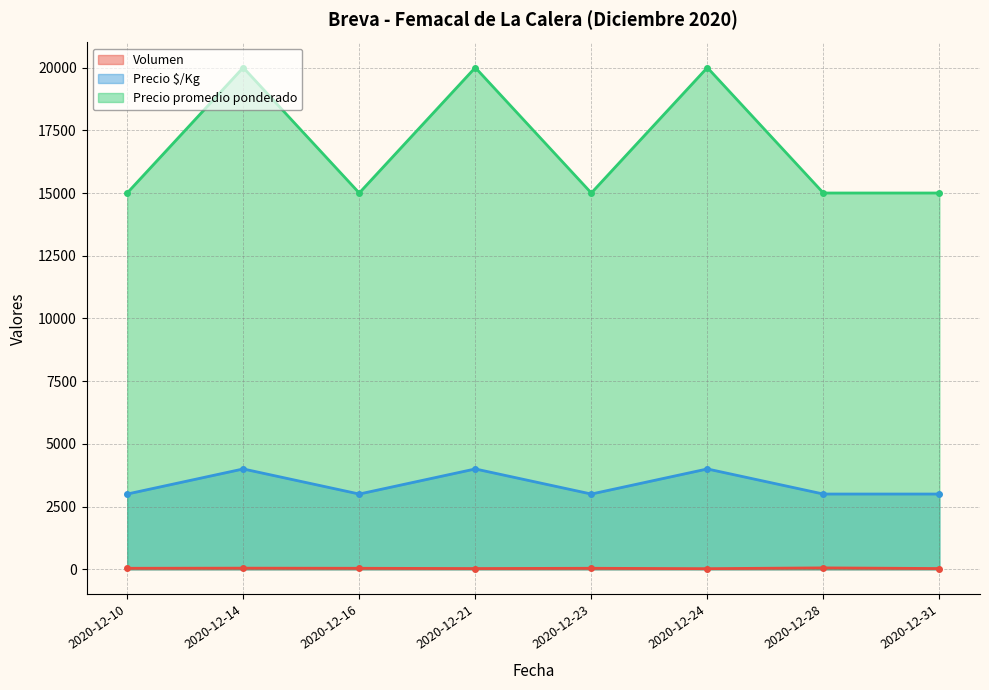

Reading left to right, list all the values displayed in this chart.

Volumen: 2020-12-10=40	2020-12-14=45	2020-12-16=40	2020-12-21=30	2020-12-23=40	2020-12-24=25	2020-12-28=56	2020-12-31=30
Precio mínimo: 2020-12-10=3000	2020-12-14=4000	2020-12-16=3000	2020-12-21=4000	2020-12-23=3000	2020-12-24=4000	2020-12-28=3000	2020-12-31=3000
Precio máximo: 2020-12-10=15000	2020-12-14=20000	2020-12-16=15000	2020-12-21=20000	2020-12-23=15000	2020-12-24=20000	2020-12-28=15000	2020-12-31=15000